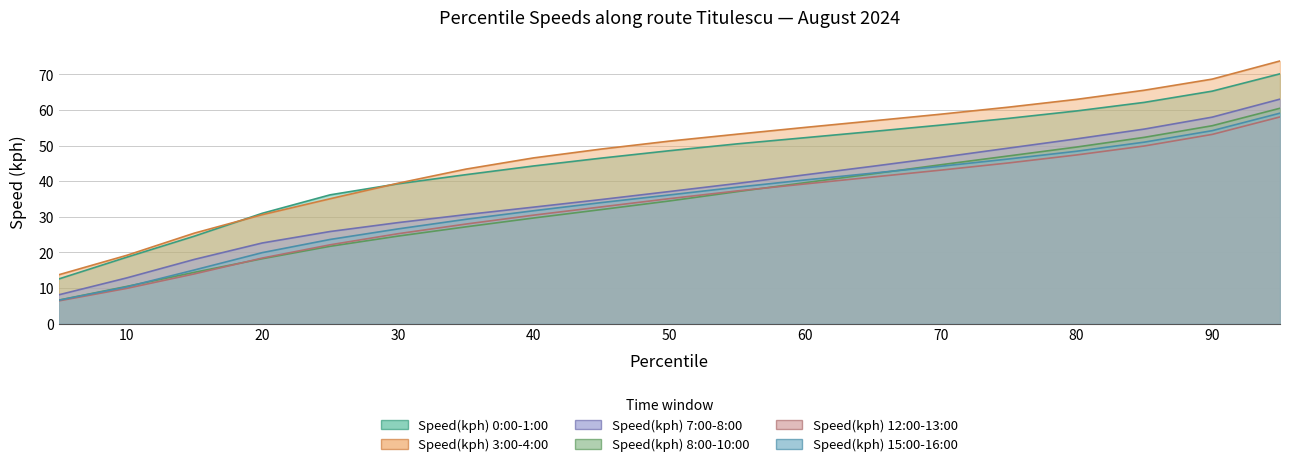

How many data points does each series have?

19